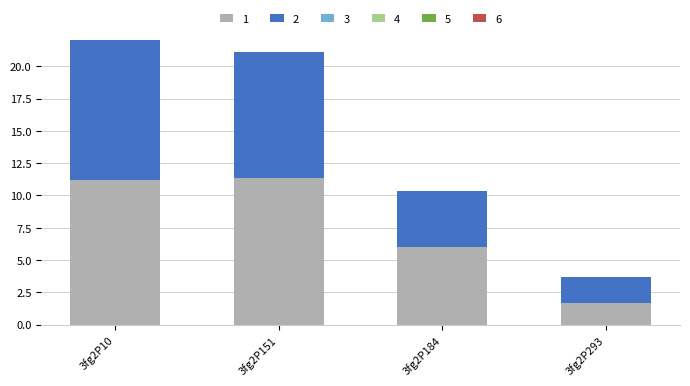

How many groups of bars are there?

4